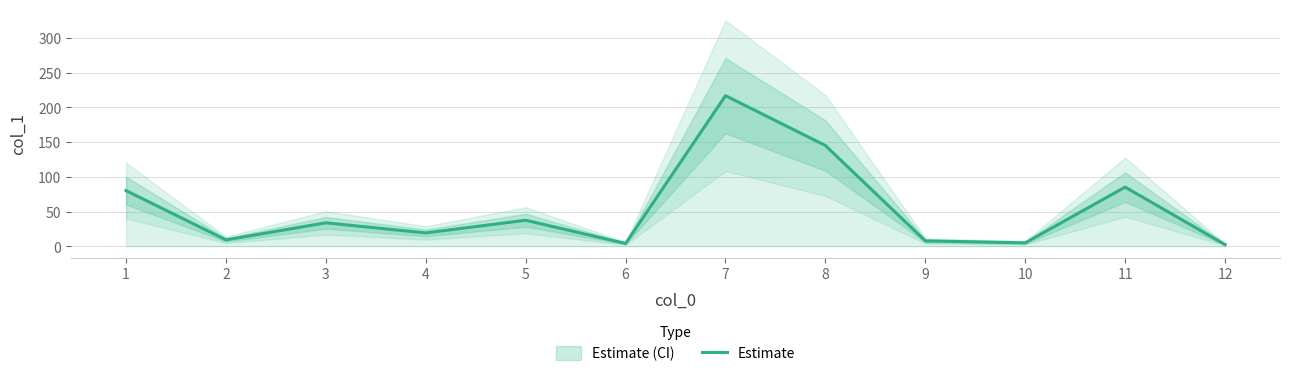

What is the maximum value shown in the chart?

216.7